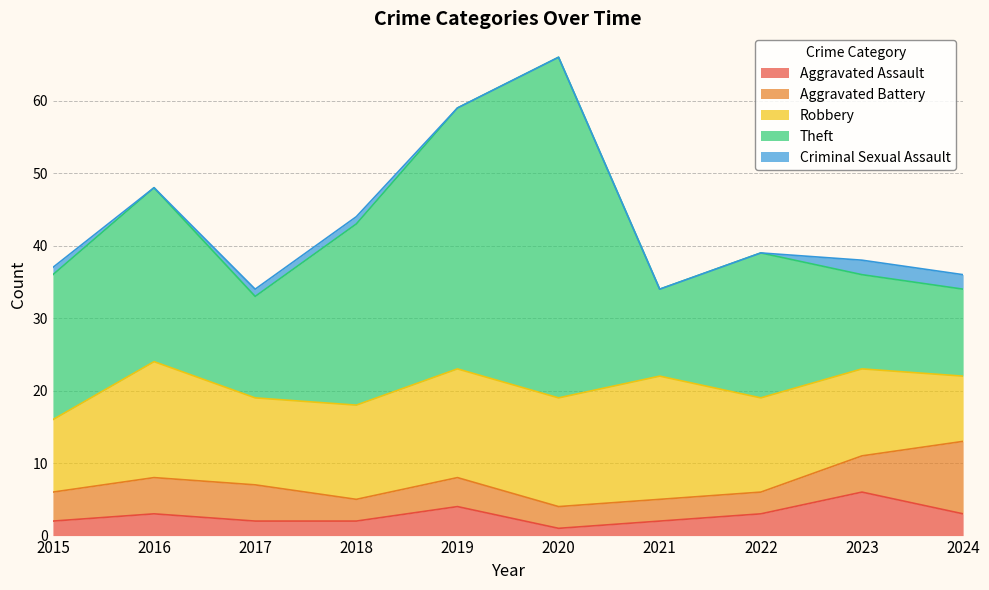

Rank the categories by Theft value from lowest to highest.

2021, 2024, 2023, 2017, 2015, 2022, 2016, 2018, 2019, 2020